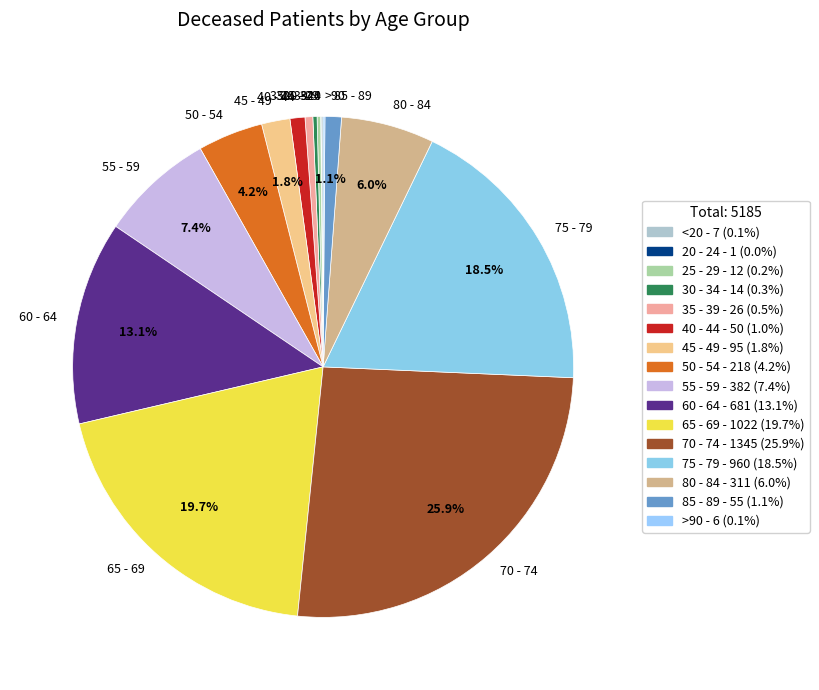

Does any single category account for the majority?

No